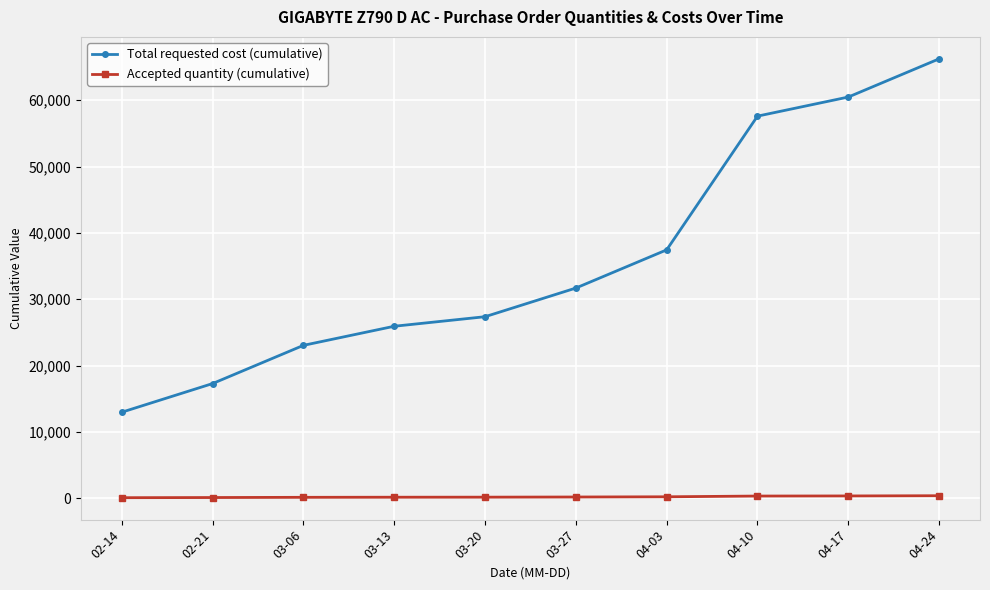

The Accepted quantity (cumulative) series shows 336 at 04-17. True or false?

True